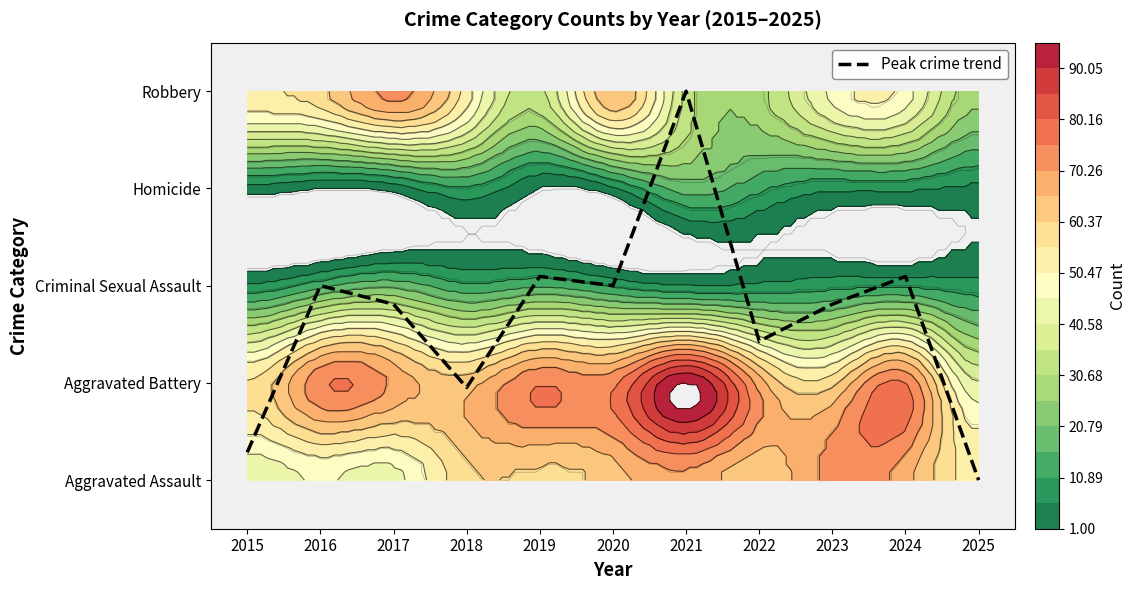

The chart shows a value of 1.4 at 2022. True or false?

True